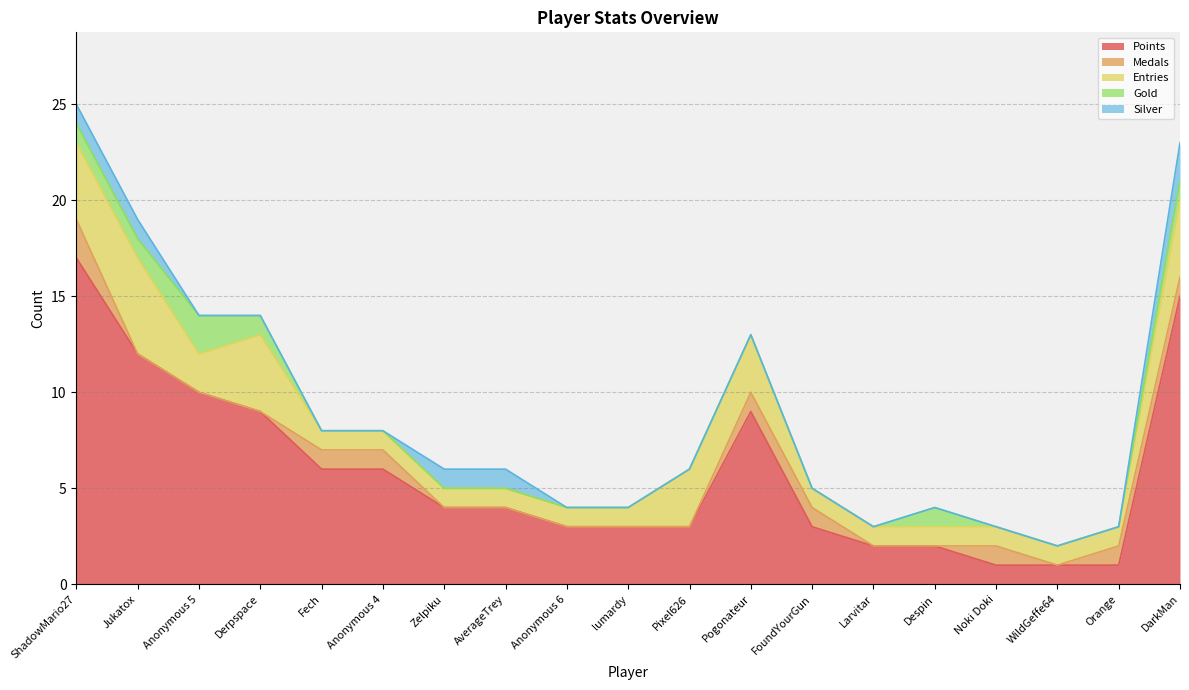

Between WildGeffe64 and Derpspace, which is larger?

Derpspace